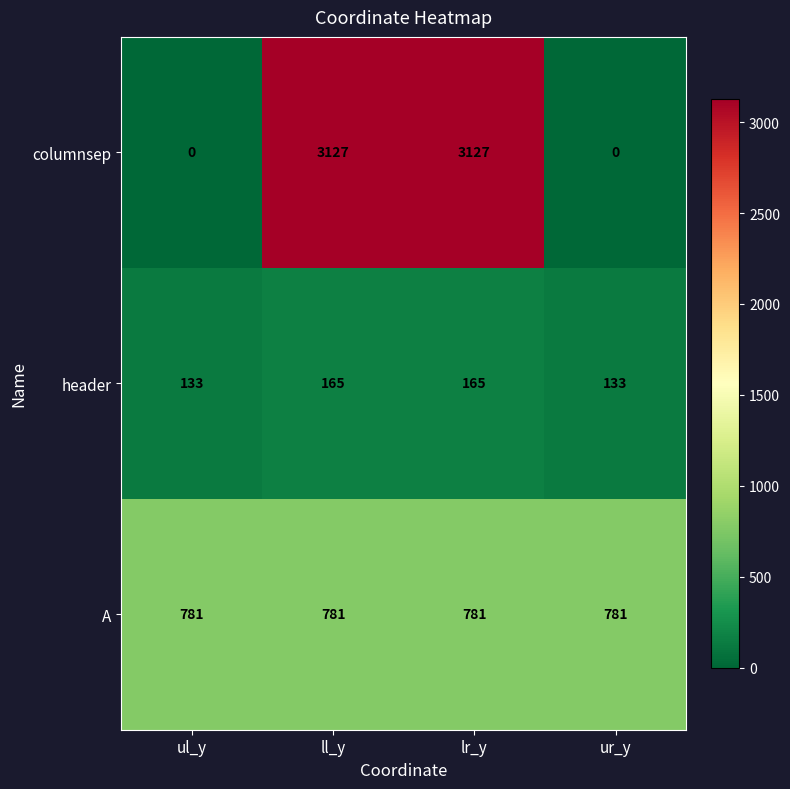

What is the minimum value for header?

133